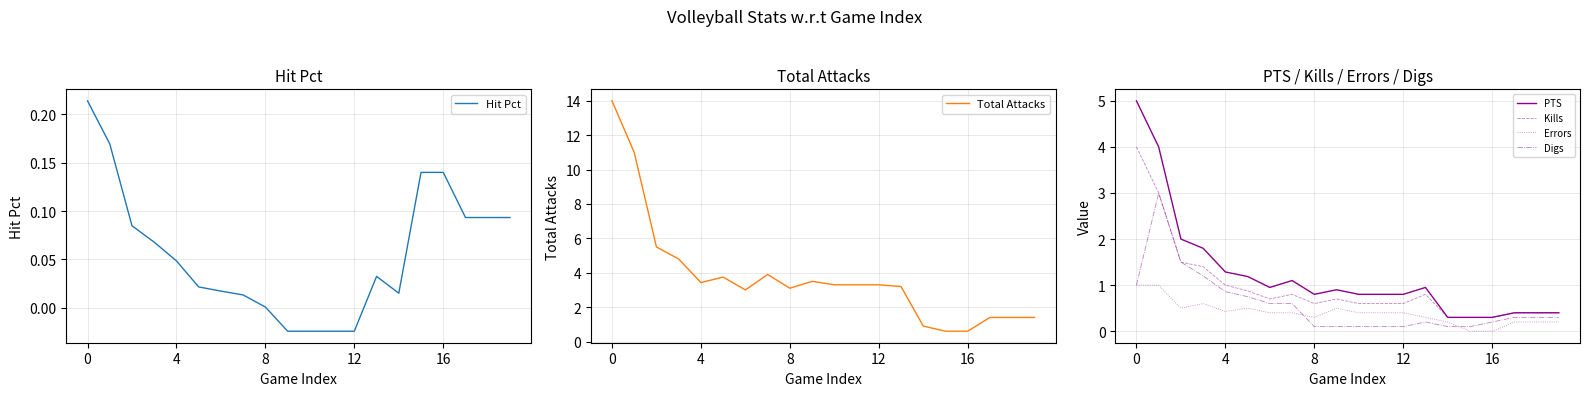

Reading left to right, list all the values displayed in this chart.

Hit Pct: 0.2	0.2	0.1	0.1	0.0	0.0	0.0	0.0	0.0	-0.0	-0.0	-0.0	-0.0	0.0	0.0	0.1	0.1	0.1	0.1	0.1
Total Attacks: 14.0	11.0	5.5	4.8	3.4	3.8	3.0	3.9	3.1	3.5	3.3	3.3	3.3	3.2	0.9	0.6	0.6	1.4	1.4	1.4
PTS: 5.0	4.0	2.0	1.8	1.3	1.2	0.9	1.1	0.8	0.9	0.8	0.8	0.8	0.9	0.3	0.3	0.3	0.4	0.4	0.4
Kills: 4.0	3.0	1.5	1.4	1.0	0.9	0.7	0.8	0.6	0.7	0.6	0.6	0.6	0.8	0.3	0.3	0.3	0.4	0.4	0.4
Errors: 1.0	1.0	0.5	0.6	0.4	0.5	0.4	0.4	0.3	0.5	0.4	0.4	0.4	0.3	0.2	0.0	0.0	0.2	0.2	0.2
Digs: 1.0	3.0	1.5	1.2	0.9	0.8	0.6	0.6	0.1	0.1	0.1	0.1	0.1	0.2	0.1	0.1	0.2	0.3	0.3	0.3